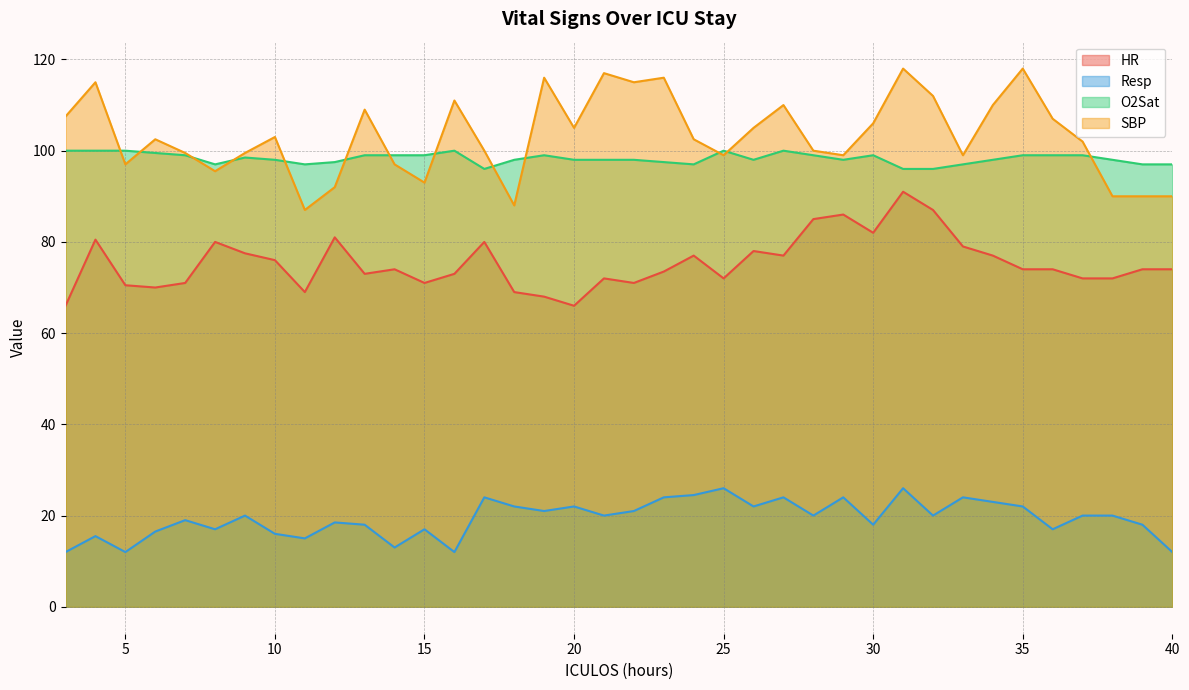

True or false: HR has more than 1 points higher than both neighbors.

True